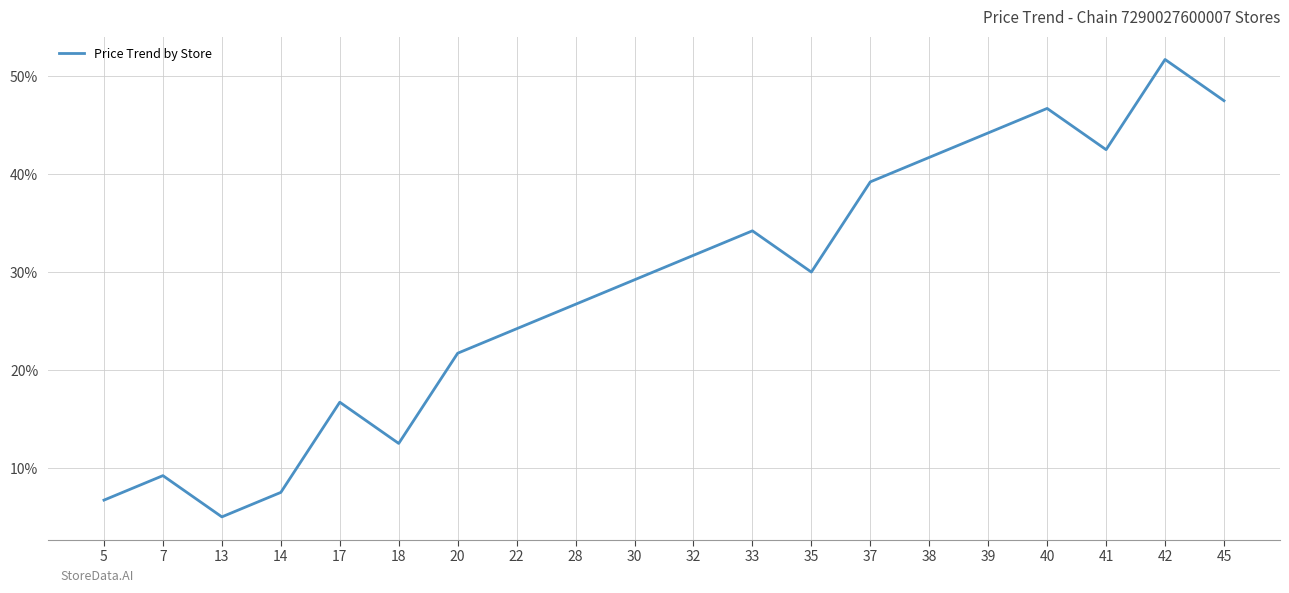

What is the smallest value displayed?

5.0